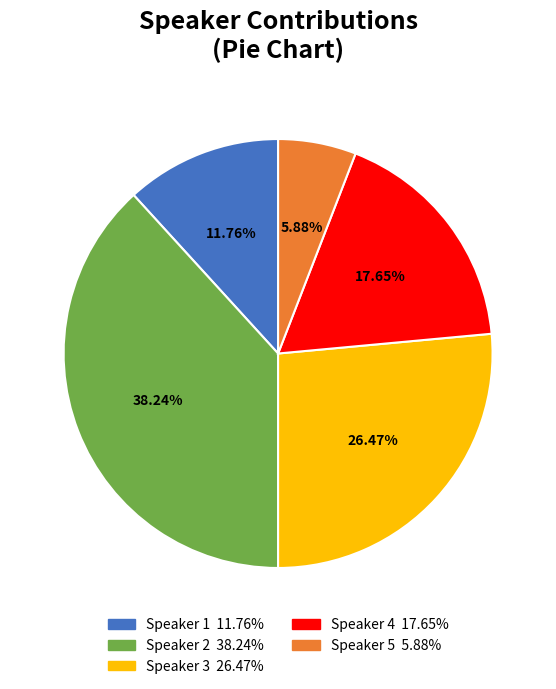

How many segments does this pie chart have?

5